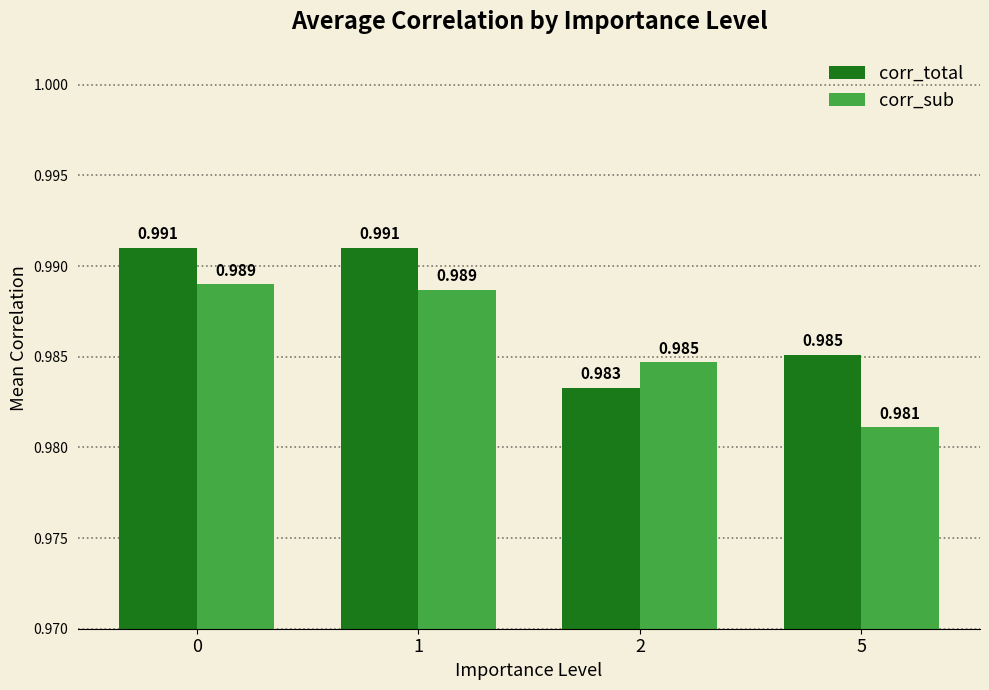

At which label is corr_sub closest to 0?

5